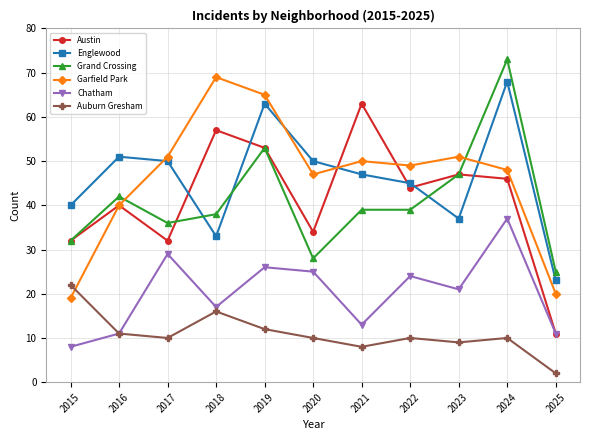

What is the value of the Chatham point at the 3rd from the left?

29